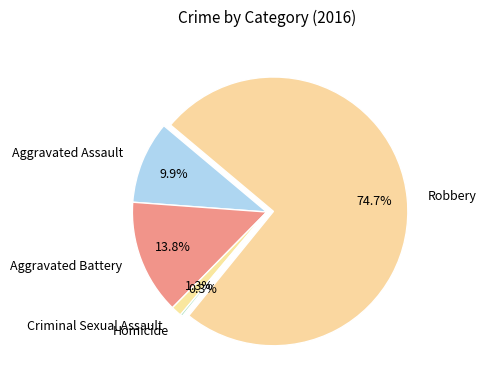

To the nearest percent, what percentage of the pie is Aggravated Assault?

10%